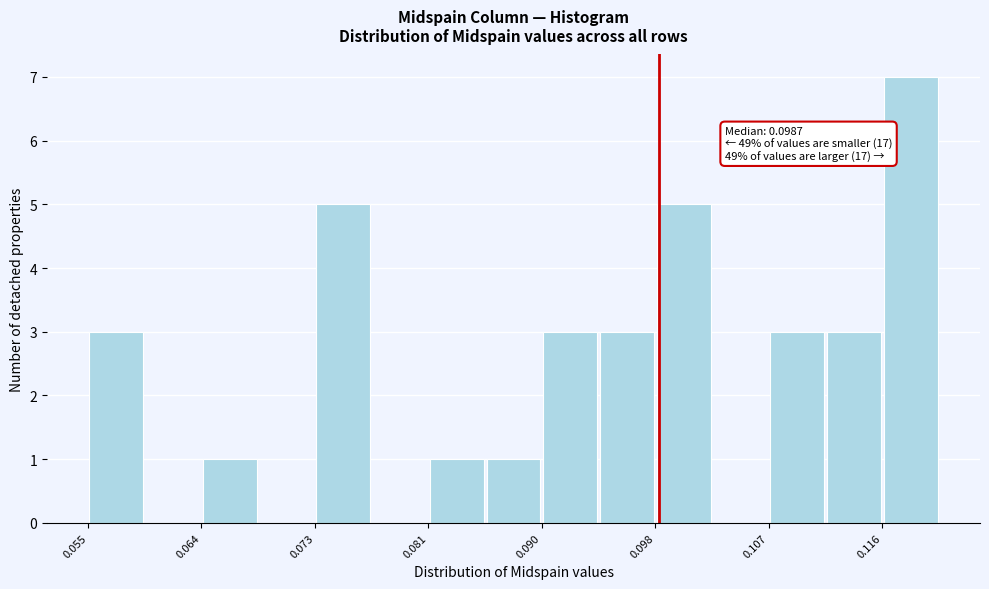

Over which range of the x-axis is the bar tallest?

0.116 to 0.120